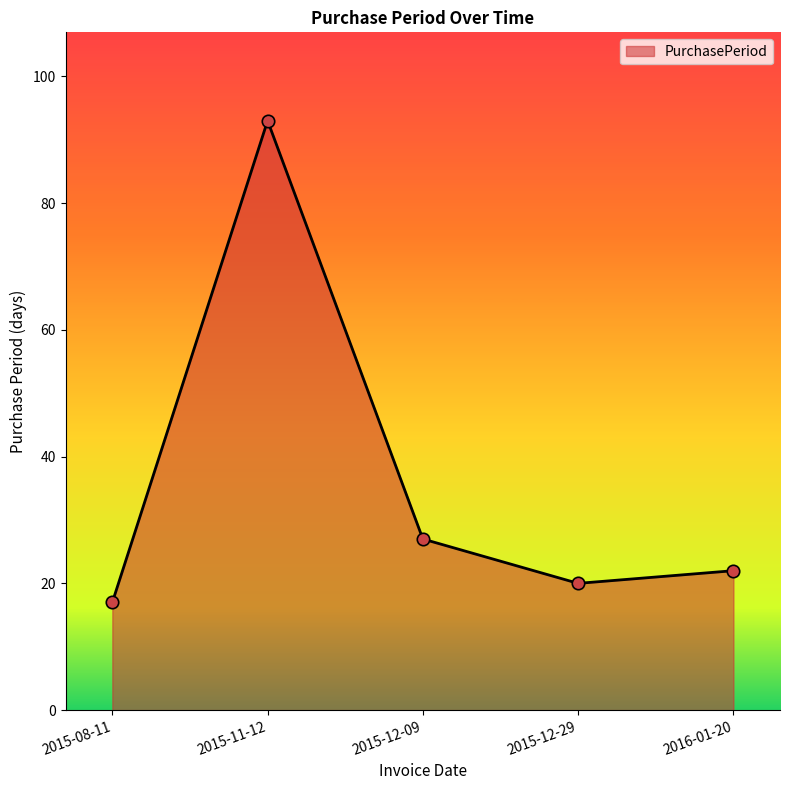

What is the change in value from 2015-12-09 to 2016-01-20?

-5